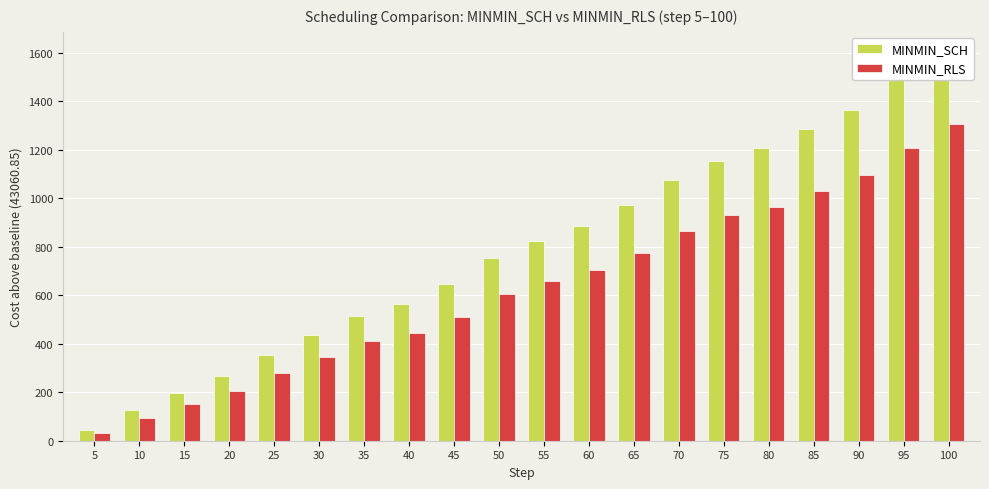

Reading left to right, extract all data points from this chart.

MINMIN_SCH: 45	125	195	265	355	435	515	565	645	755	825	885	970	1075	1155	1205	1285	1365	1490	1605
MINMIN_RLS: 30	95	150	205	280	345	410	445	510	605	660	705	775	865	930	965	1030	1095	1205	1305